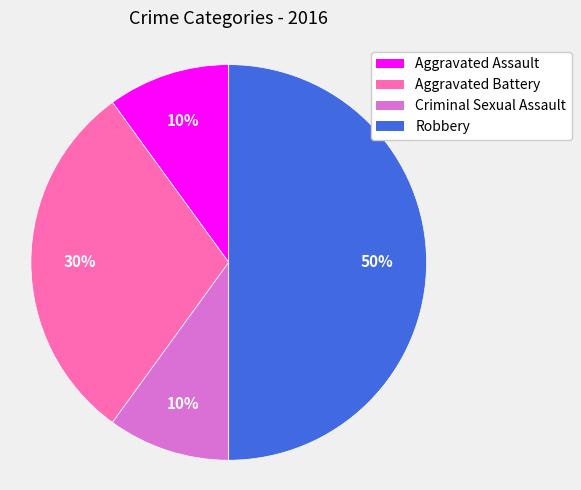

To the nearest percent, what is the difference between the Robbery and Aggravated Battery slice percentages?

20%